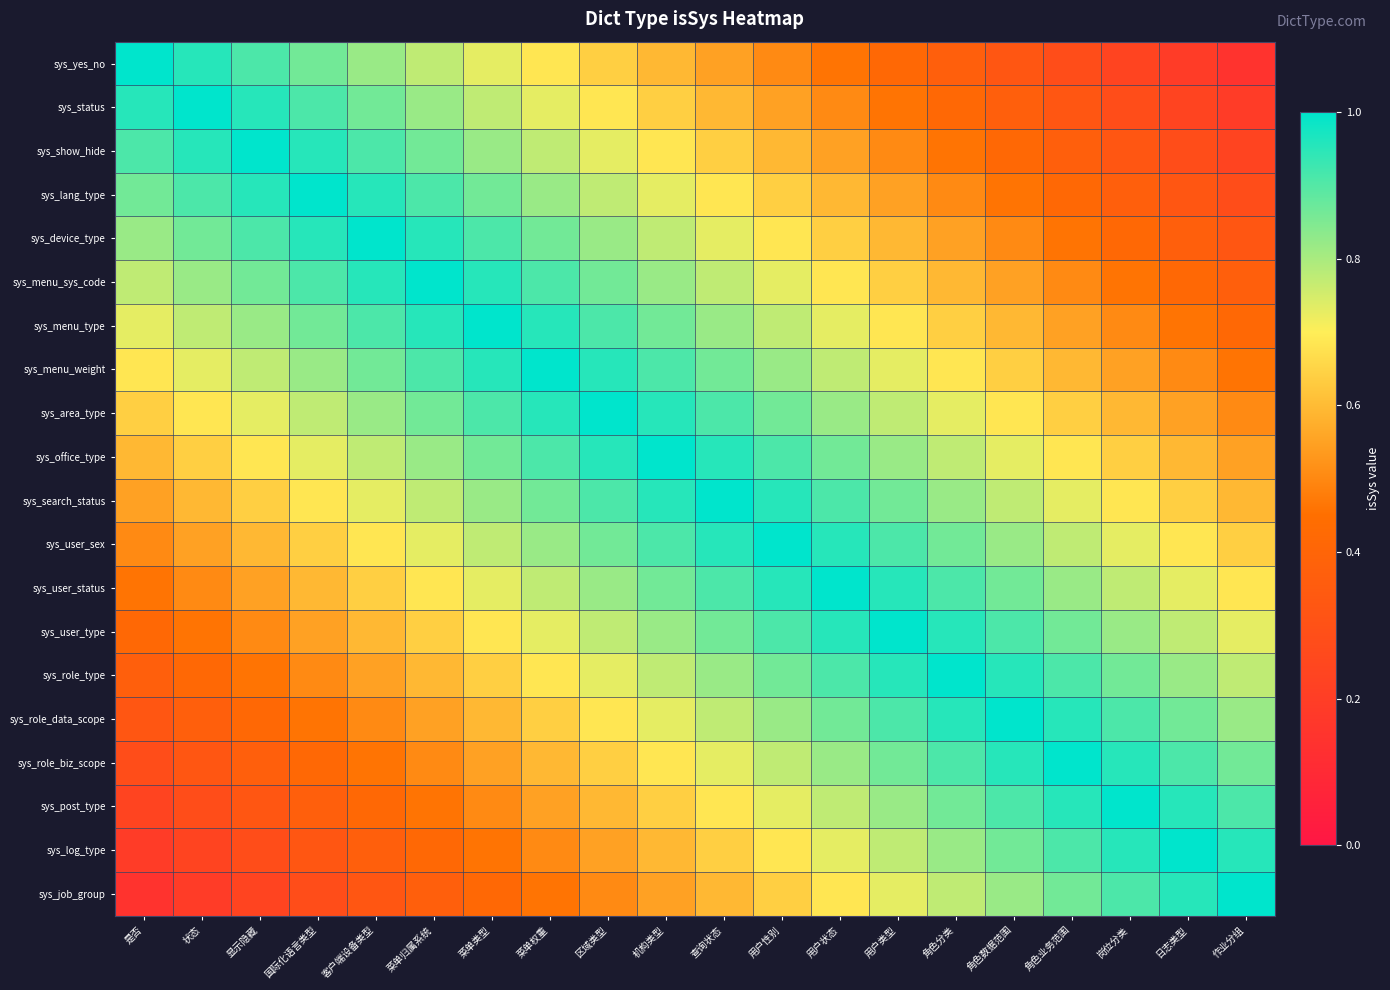

Count the number of data series in this chart.

20